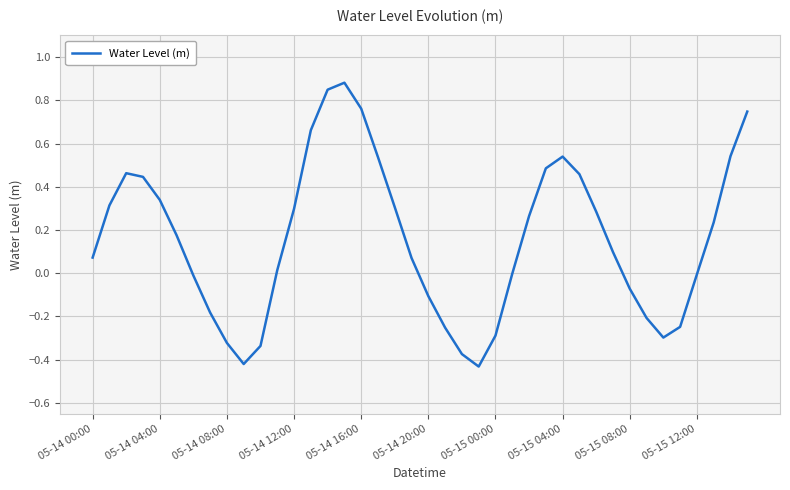

What is the difference between the maximum and minimum values?

1.3